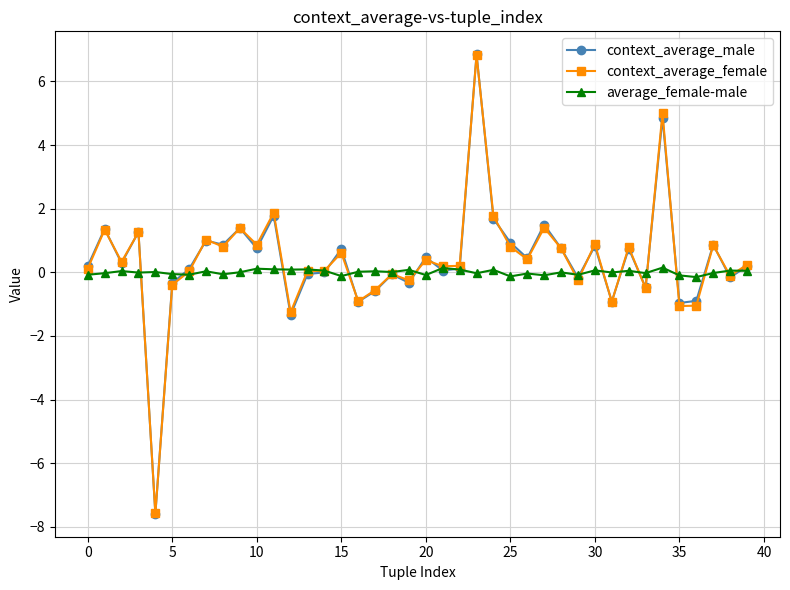

What is the maximum value shown in the chart?

6.9